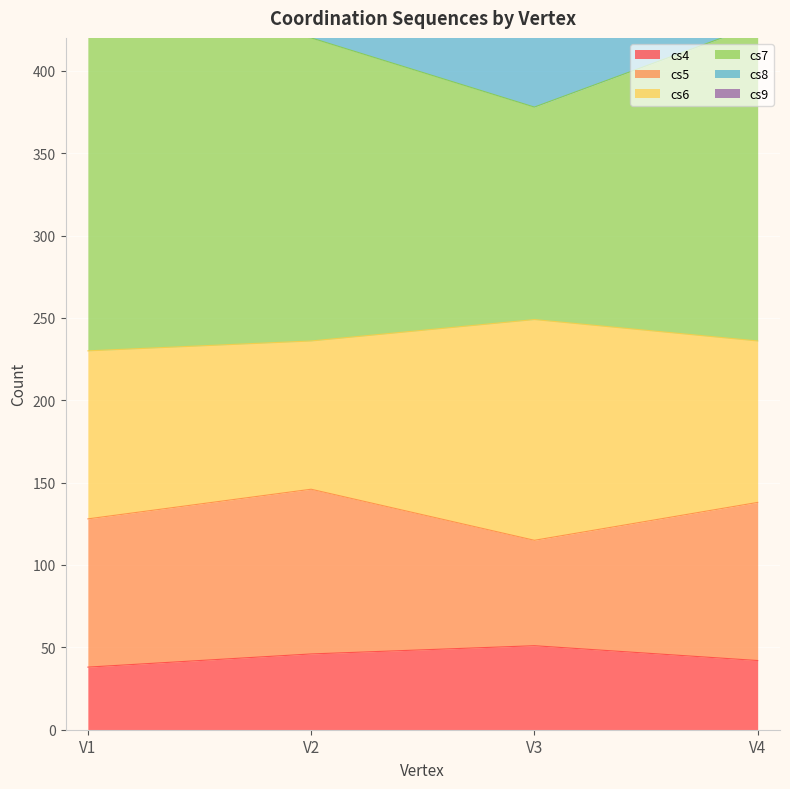

True or false: cs4 has more than 0 points higher than both neighbors.

True